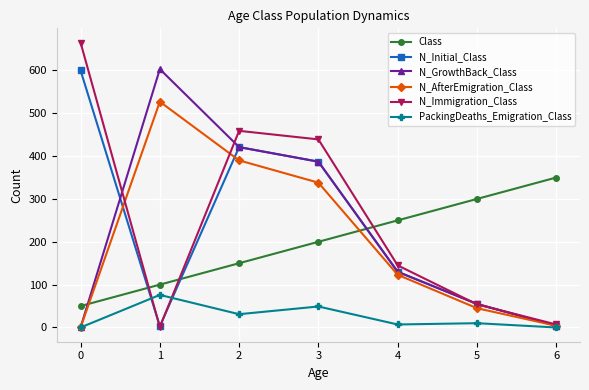

Is it true that N_Initial_Class equals 600 at 0?

True